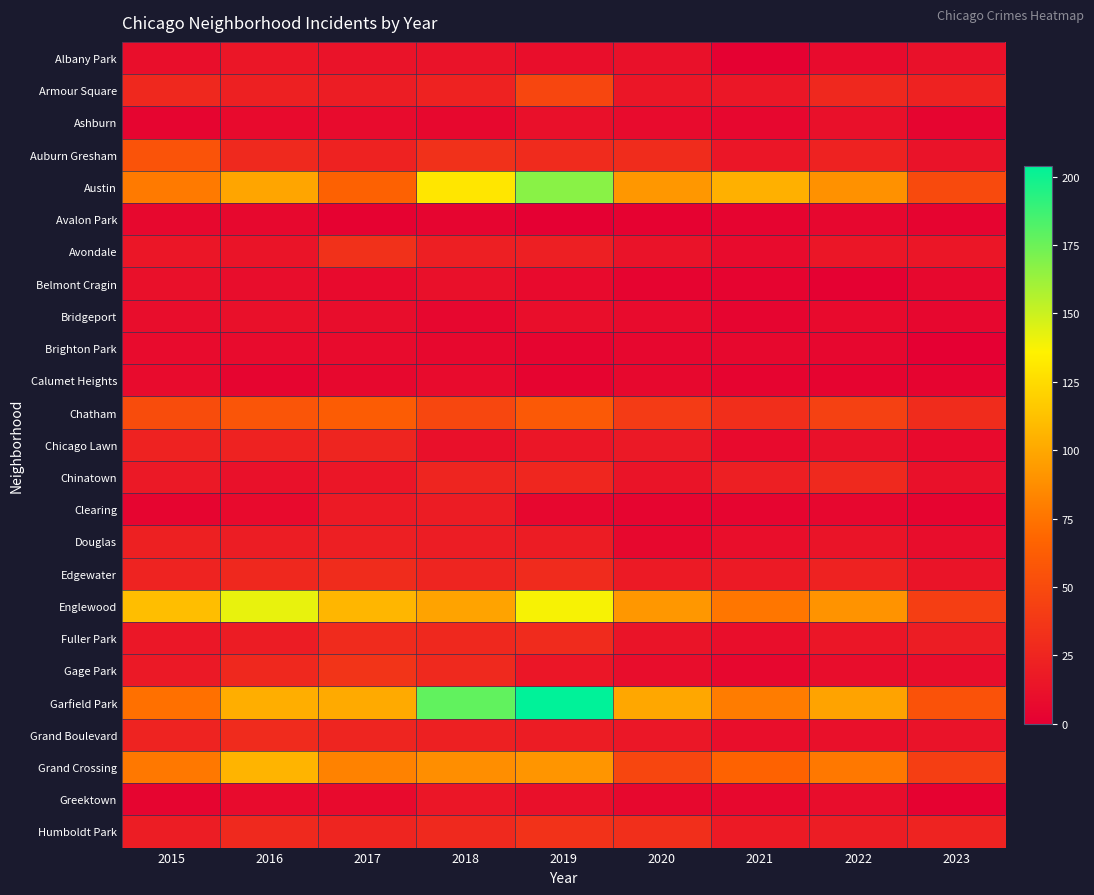

How many series are shown in this chart?

25